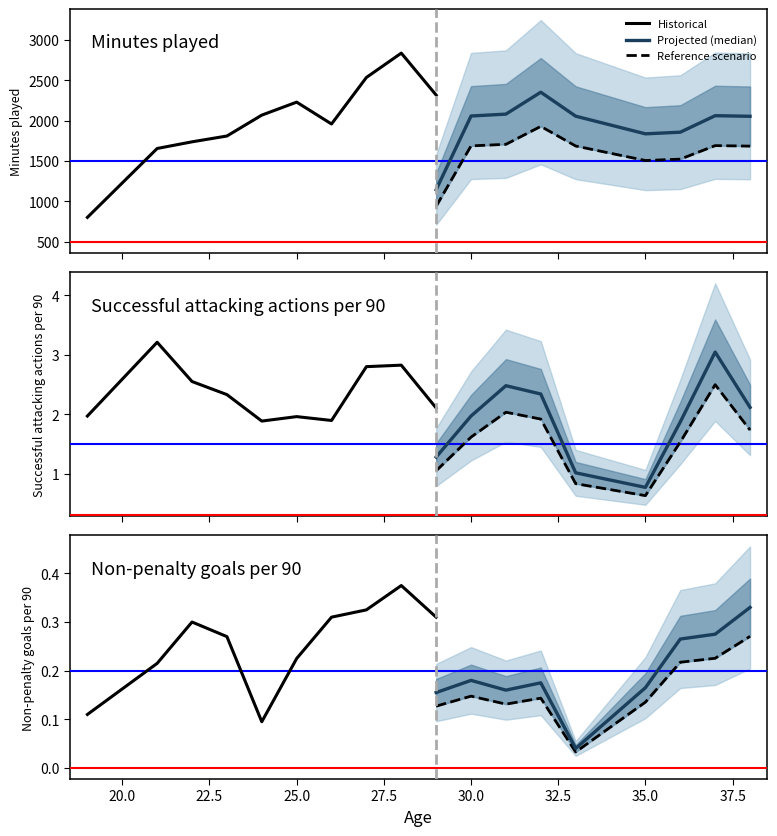

Does the chart display data point markers on the line(s)?

No